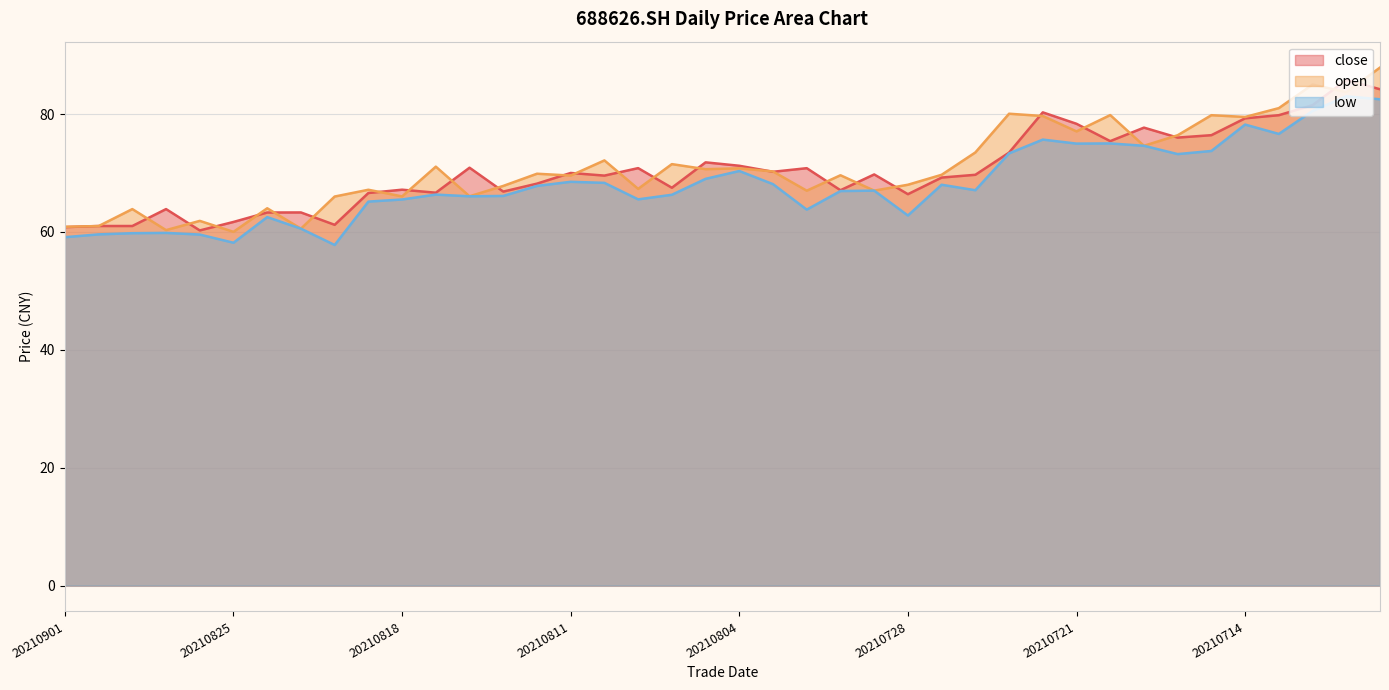

What is the average value of the low series?

68.2